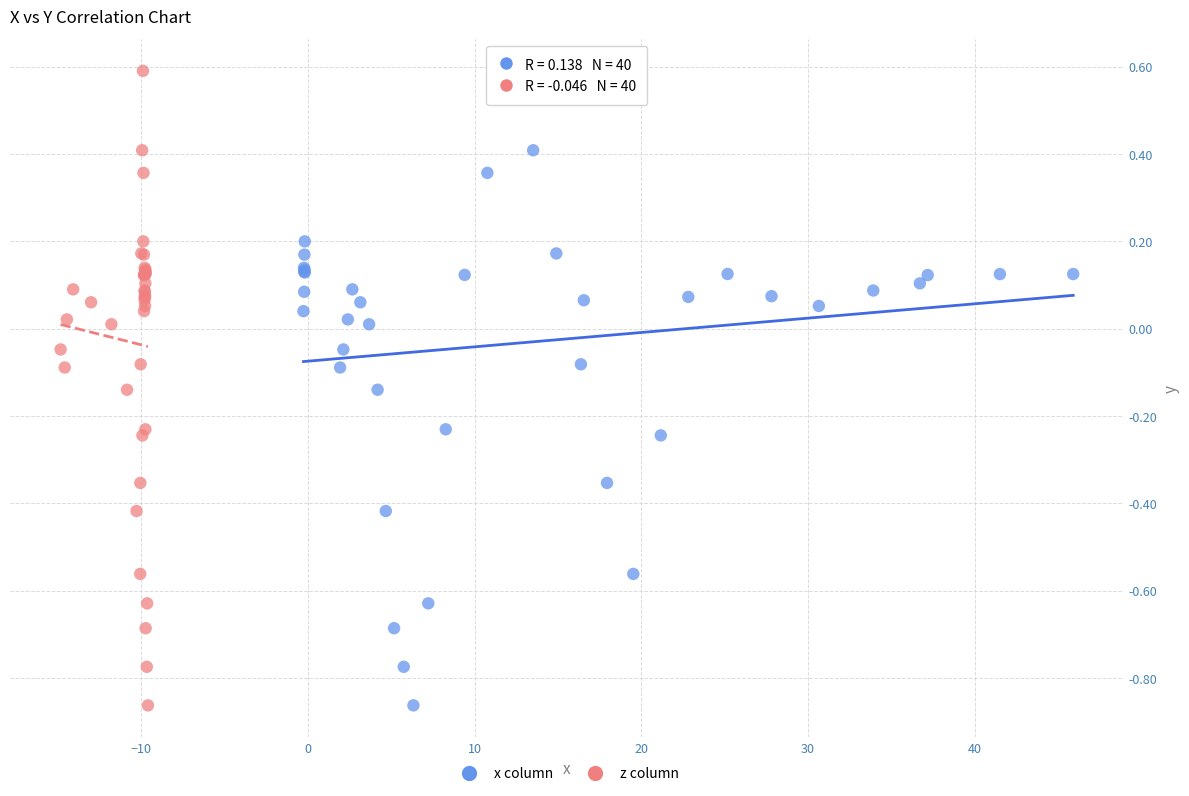

What are all the series names shown in the legend?

x column, z column